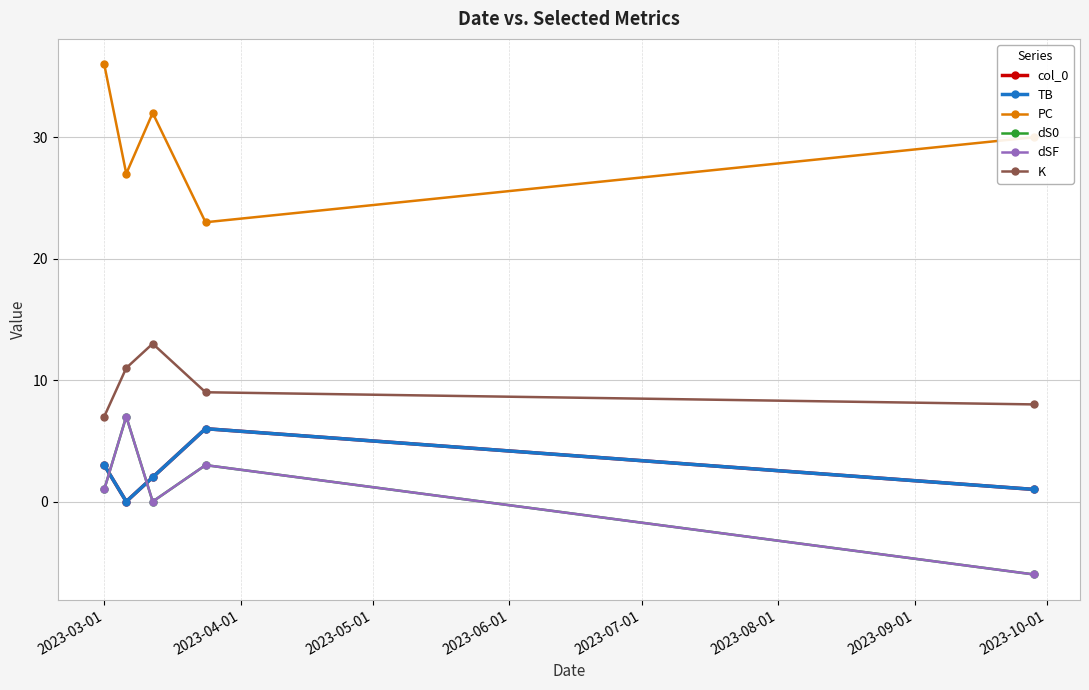

True or false: K and PC cross at least once.

False